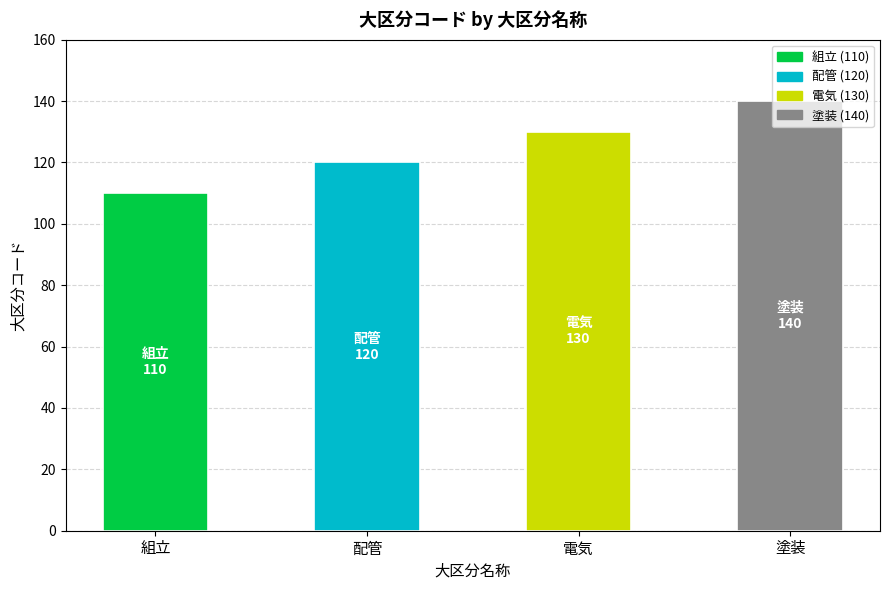

What is the smallest value displayed?

110